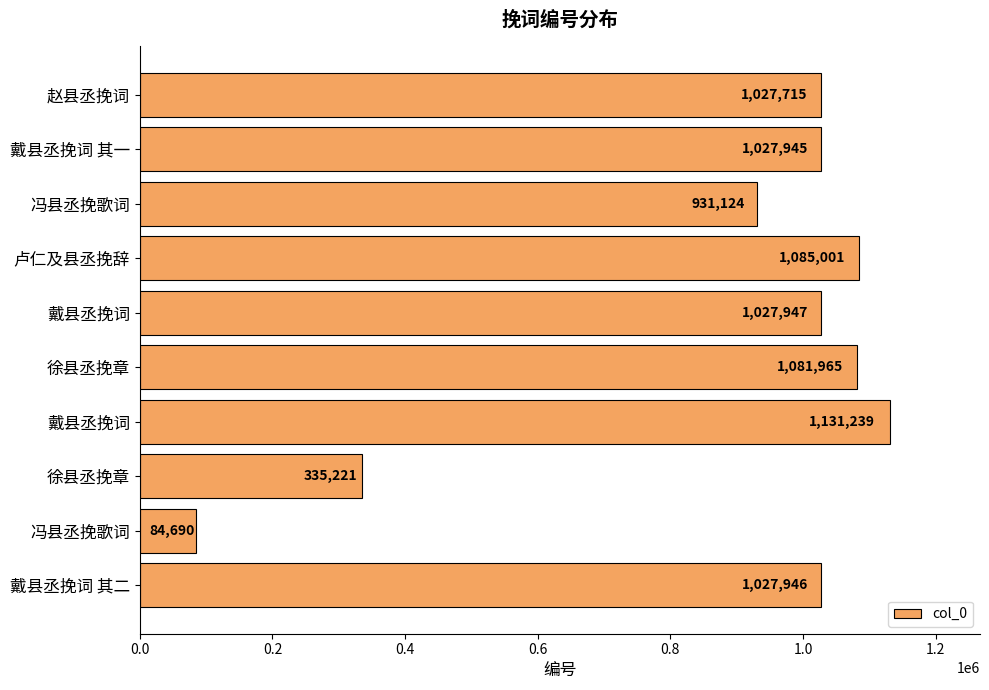

Does the chart contain any negative values?

No